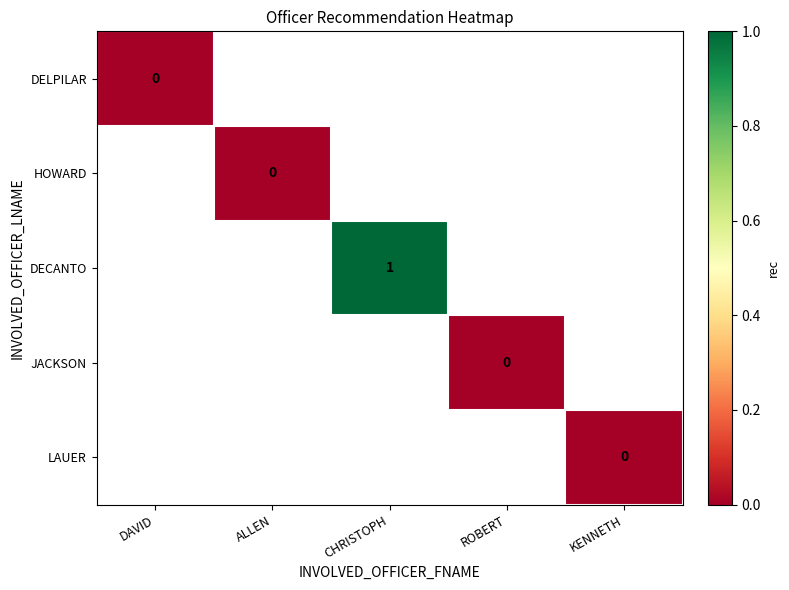

List the series in order of their peak value, lowest first.

DELPILAR, HOWARD, DECANTO, JACKSON, LAUER